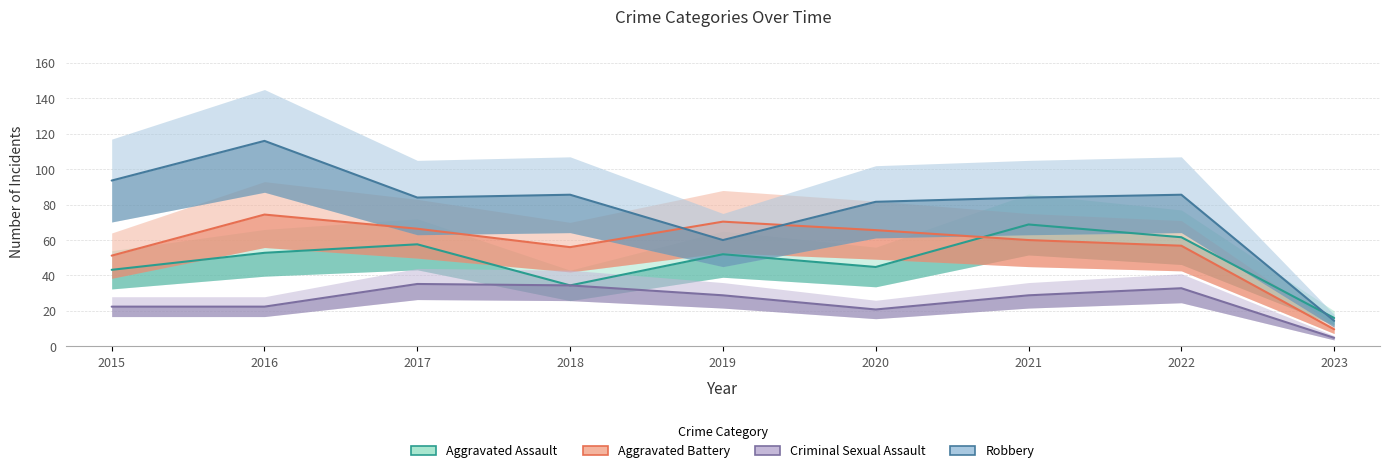

At which category does the chart reach its minimum across all series?

2023